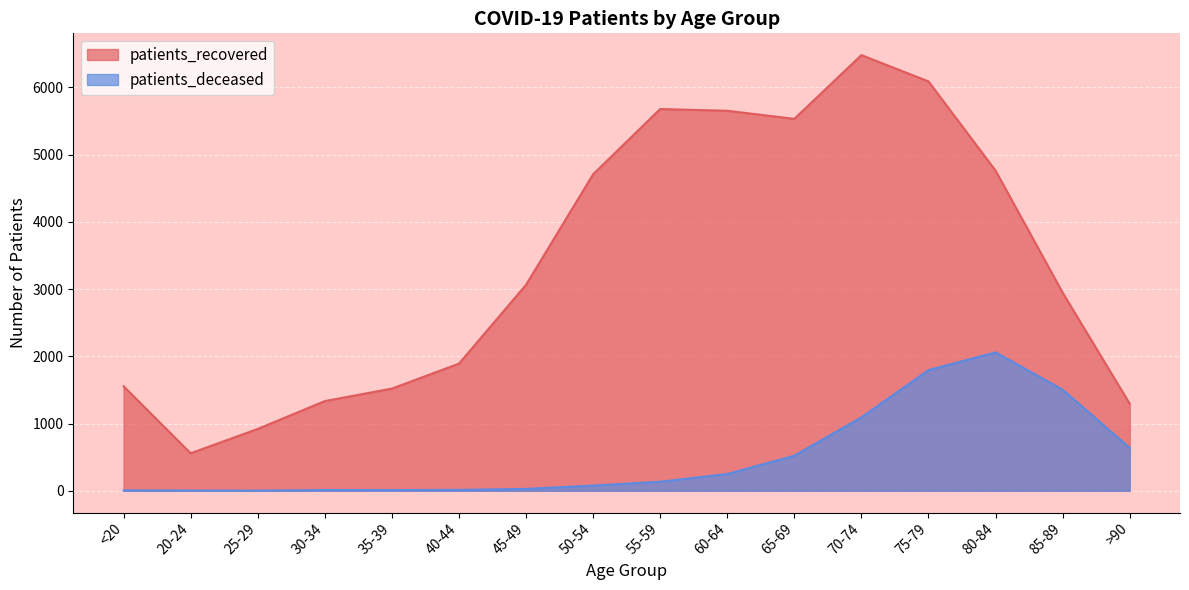

Where is the first local maximum for patients_recovered?

55-59